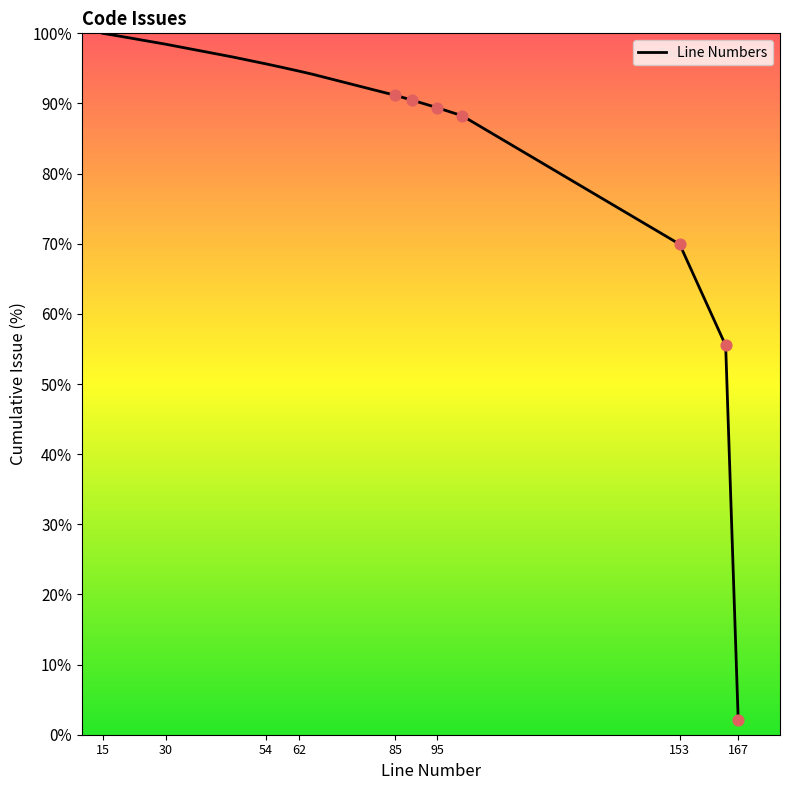

What is the smallest value displayed?

2.1